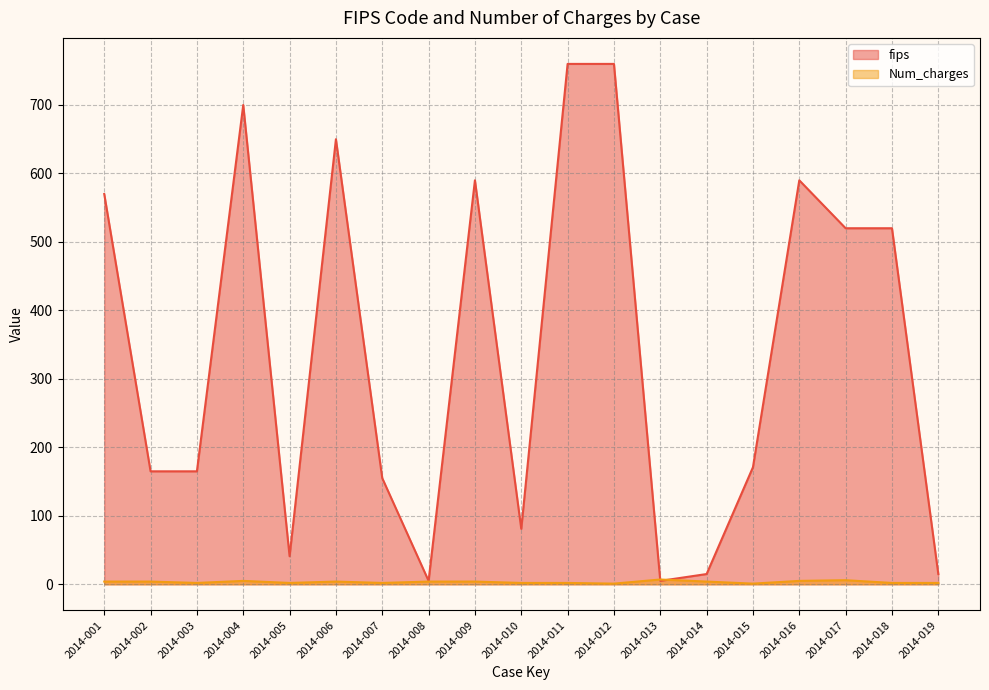

How many lines are shown in the chart?

2